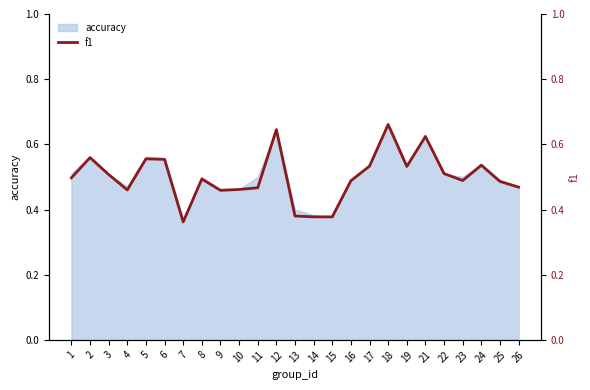

True or false: there are more than 1 points higher than both neighbors.

True